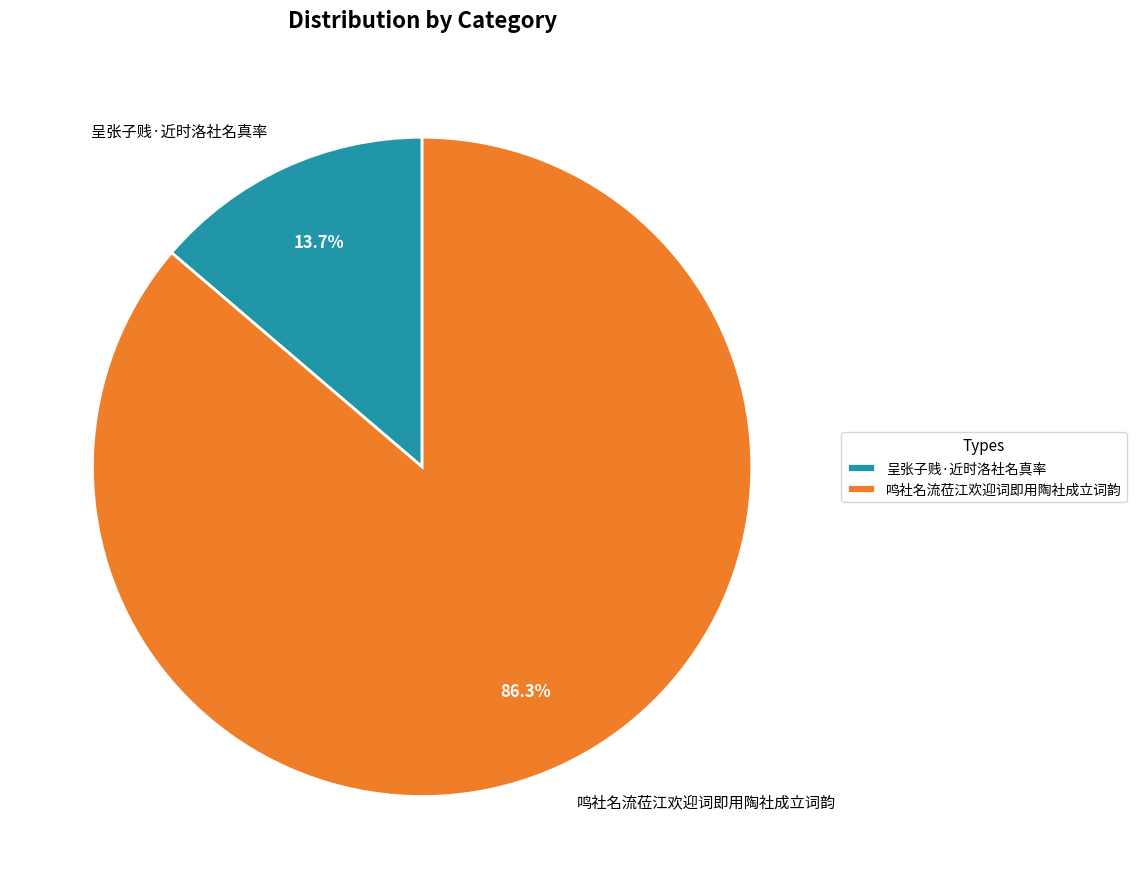

Which has a higher value, 呈张子贱·近时洛社名真率 or 鸣社名流莅江欢迎词即用陶社成立词韵?

鸣社名流莅江欢迎词即用陶社成立词韵